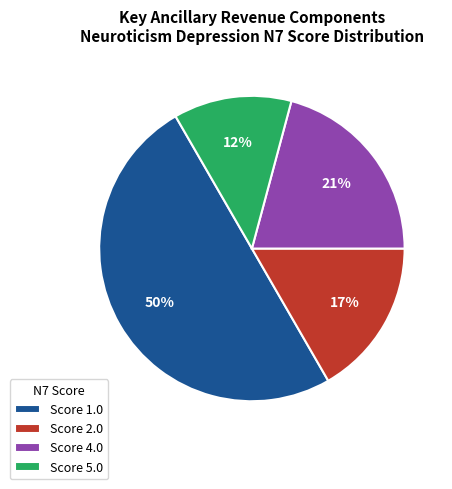

Count the number of slices in the pie.

4